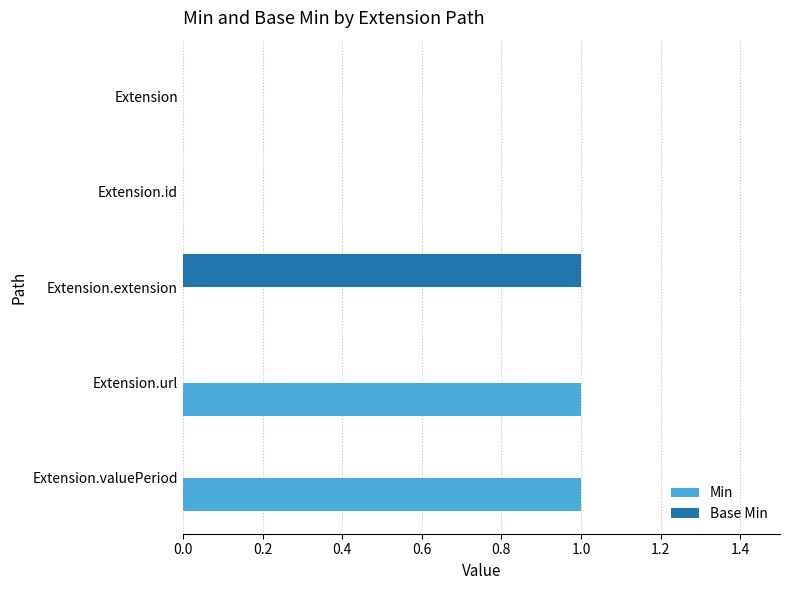

The Base Min series shows 0 at Extension.url. True or false?

True